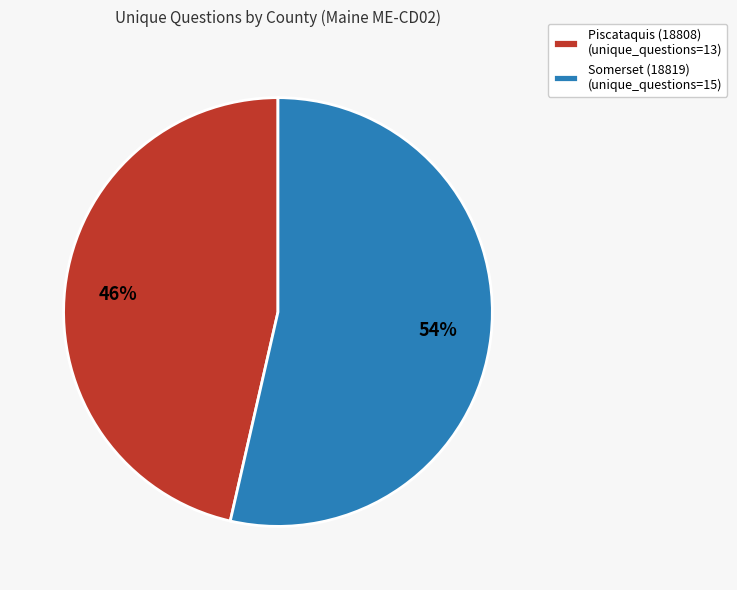

To the nearest percent, what is the combined percentage of Piscataquis (18808) (unique_questions=13) and Somerset (18819) (unique_questions=15)?

100%